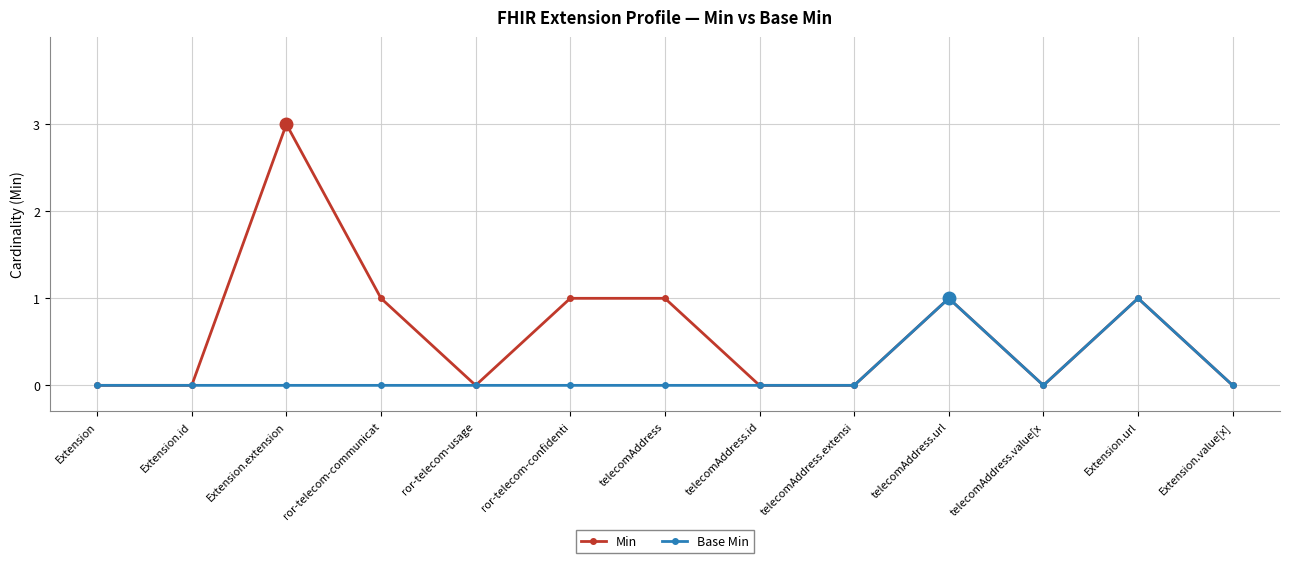

What is the label of the 1st point from the left?

Extension